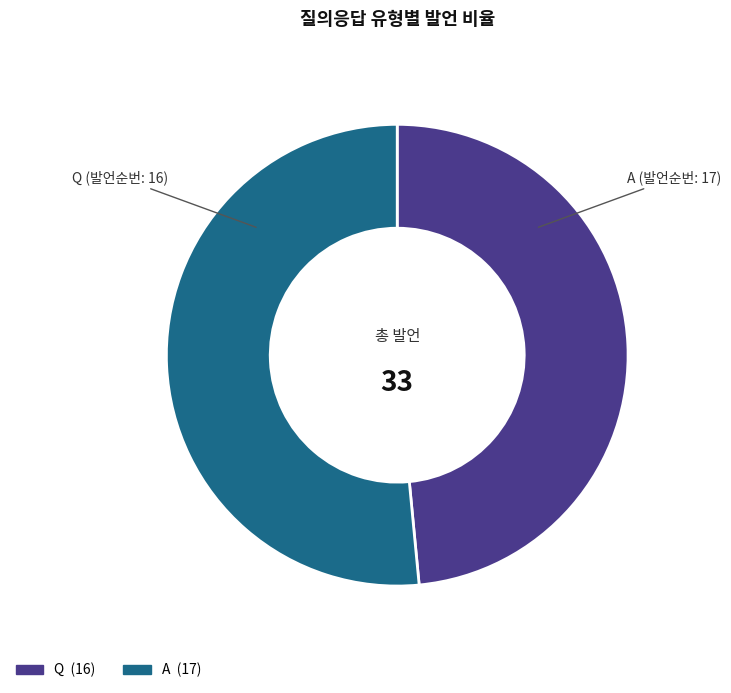

What is the largest slice in the pie chart?

A